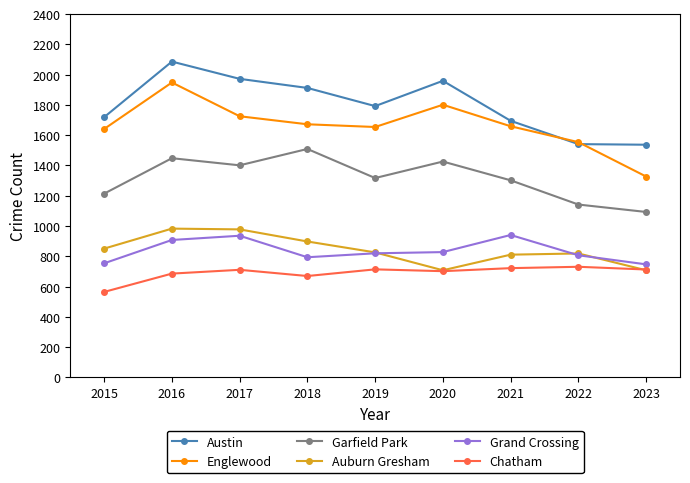

How many interior local peaks does the Austin series have?

2